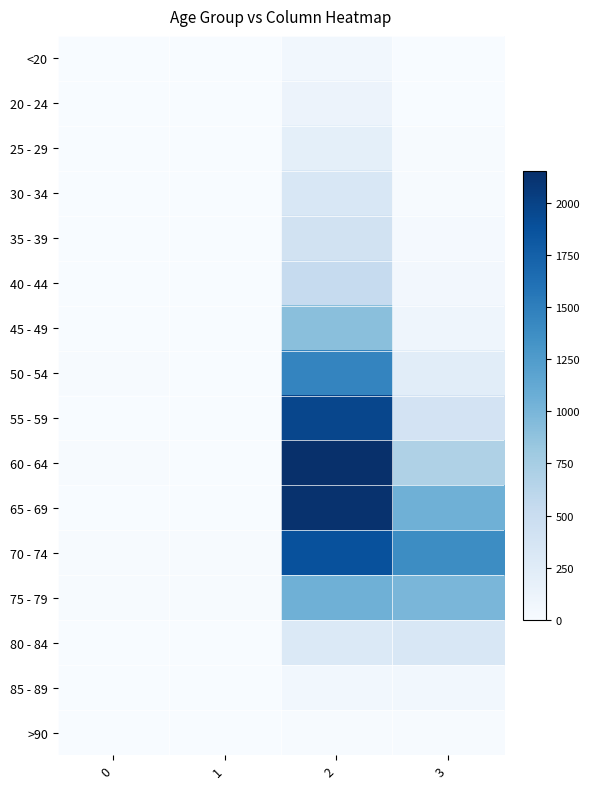

Between 3 and 1, which is larger?

3